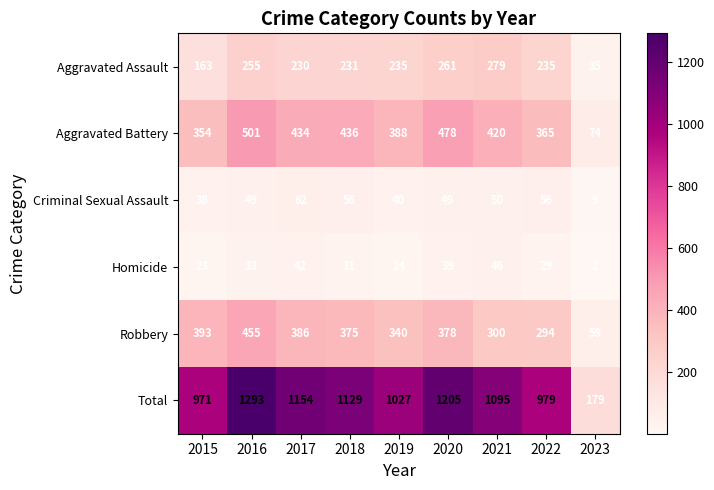

Which series changed the most between 2015 and 2020?

Total